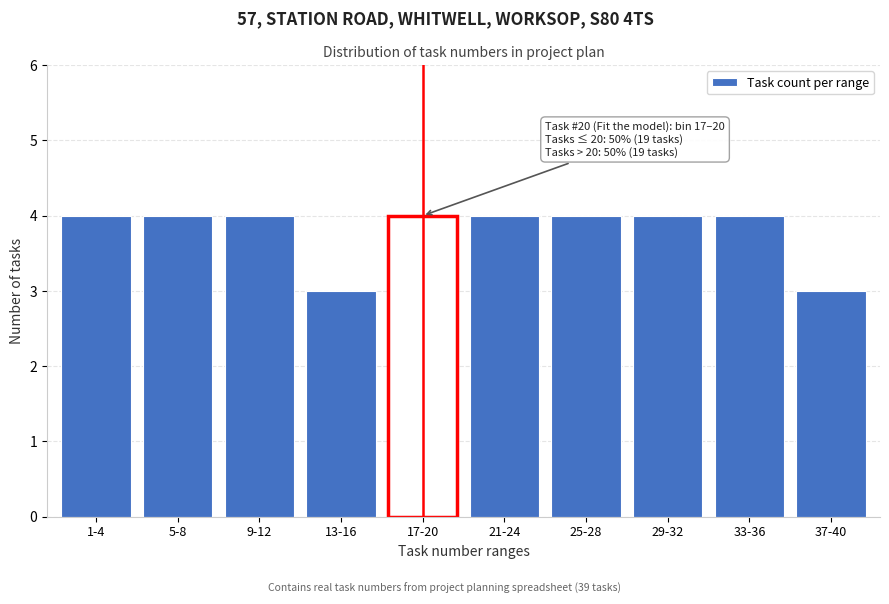

Reading right to left, what are all the values shown in this chart?

37-40=3	33-36=4	29-32=4	25-28=4	21-24=4	17-20=4	13-16=3	9-12=4	5-8=4	1-4=4